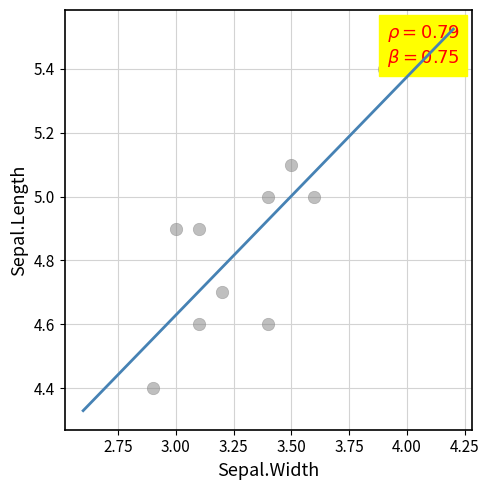

What Y value in the scatter plot is closest to 4?

4.4